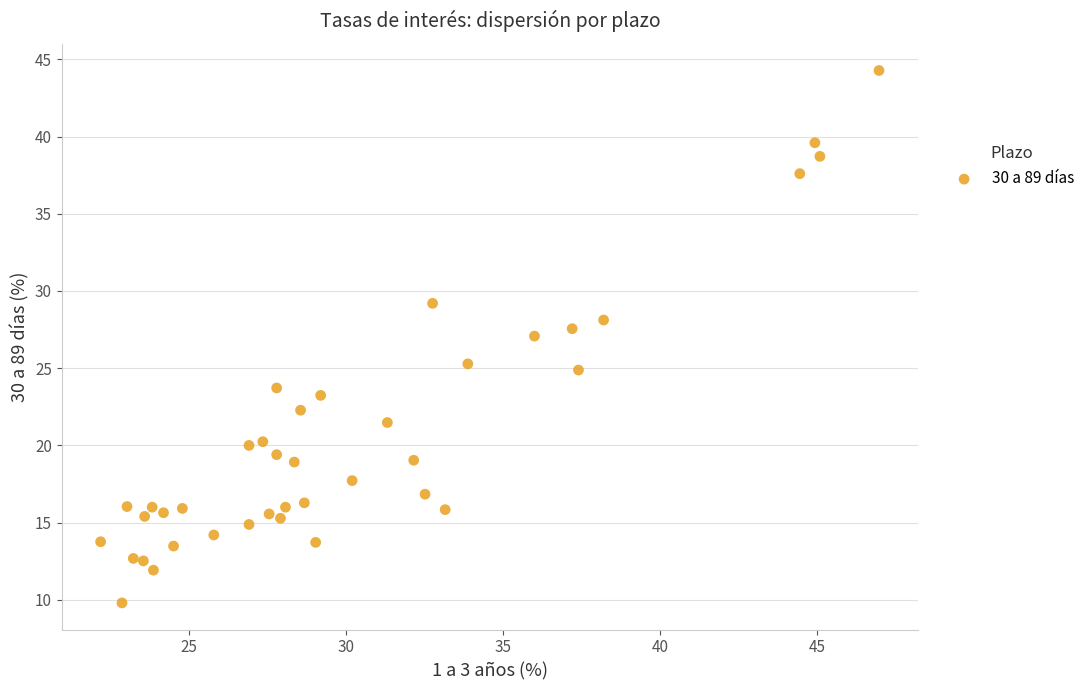

What is the range of X values (max minus min)?

24.8